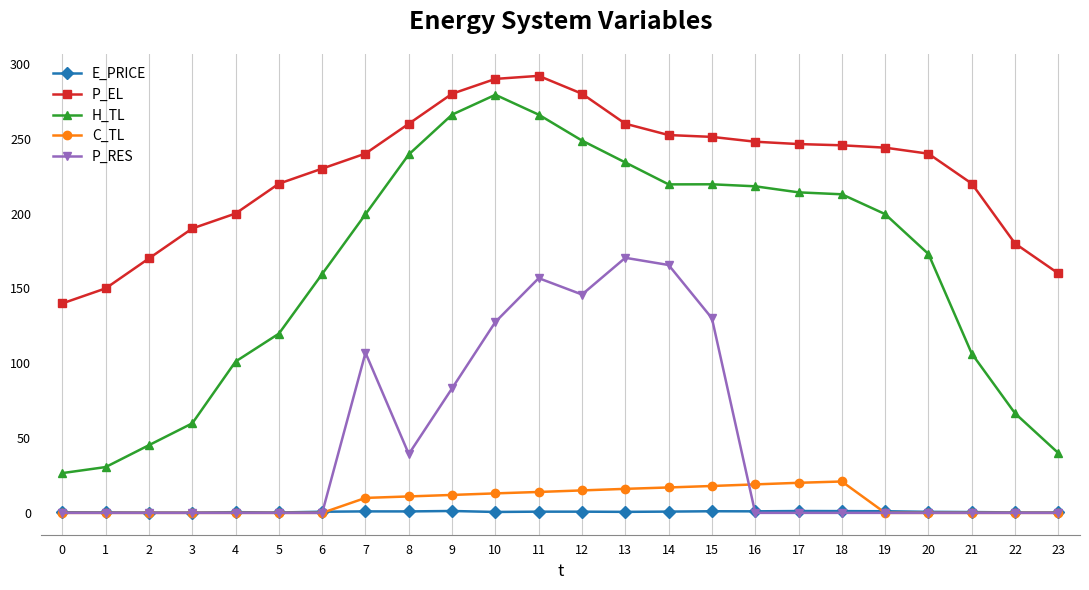

How many lines are shown in the chart?

5